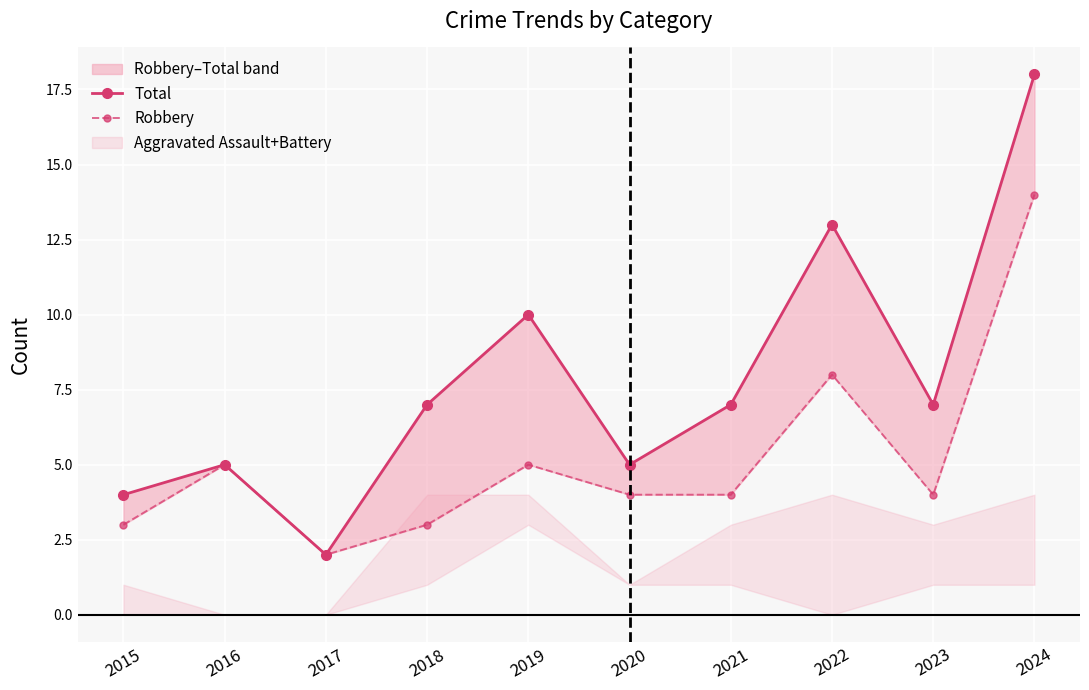

At which label does Robbery reach its minimum?

2017